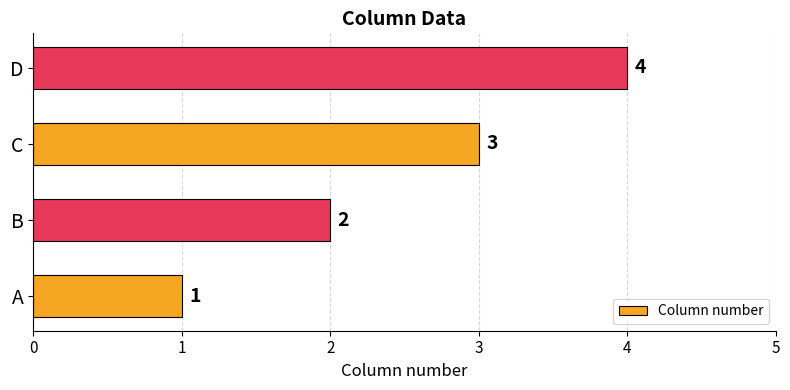

Between C and B, which is larger?

C